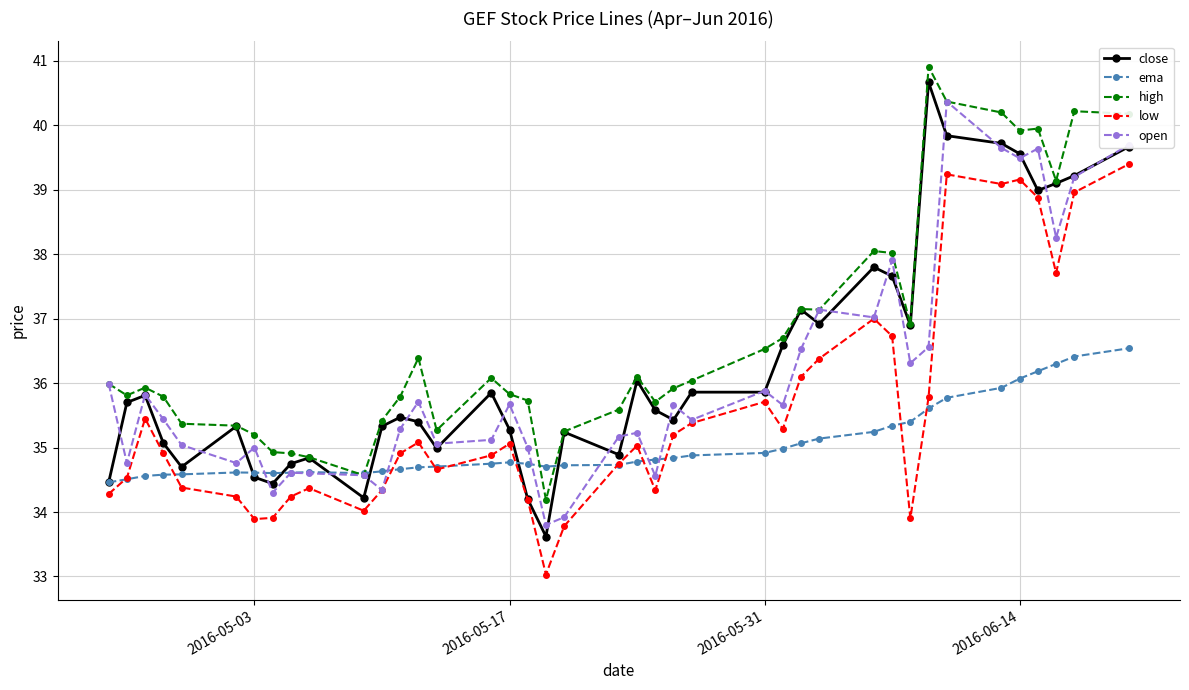

What is the value of the open point at the 10th from the left?

34.6